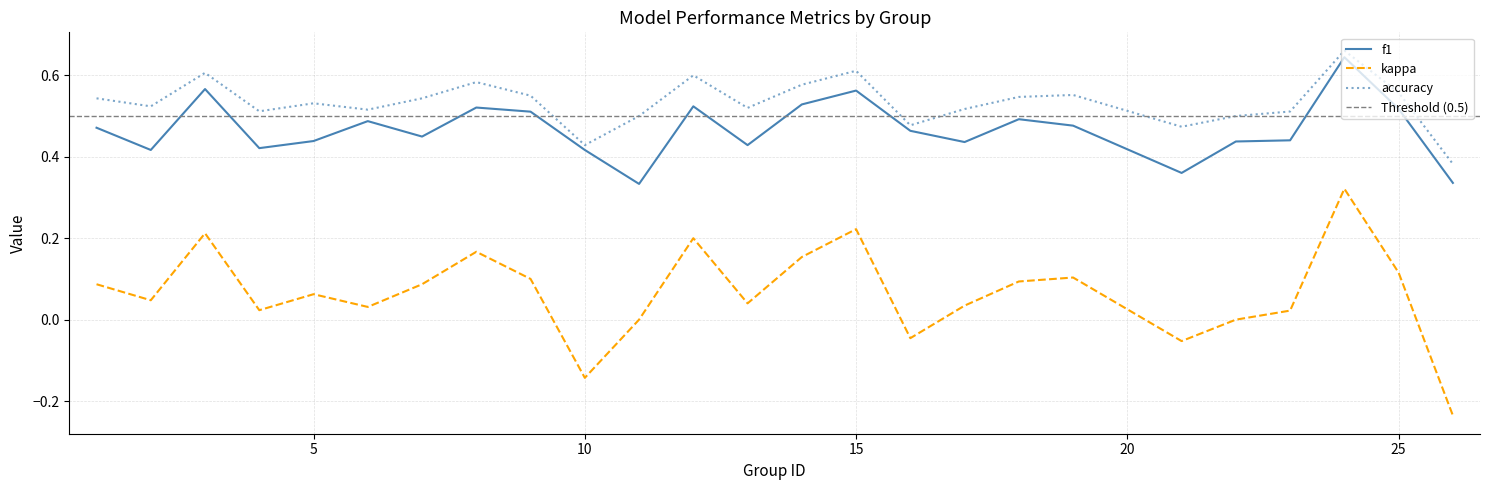

How many categories are shown in the chart?

25